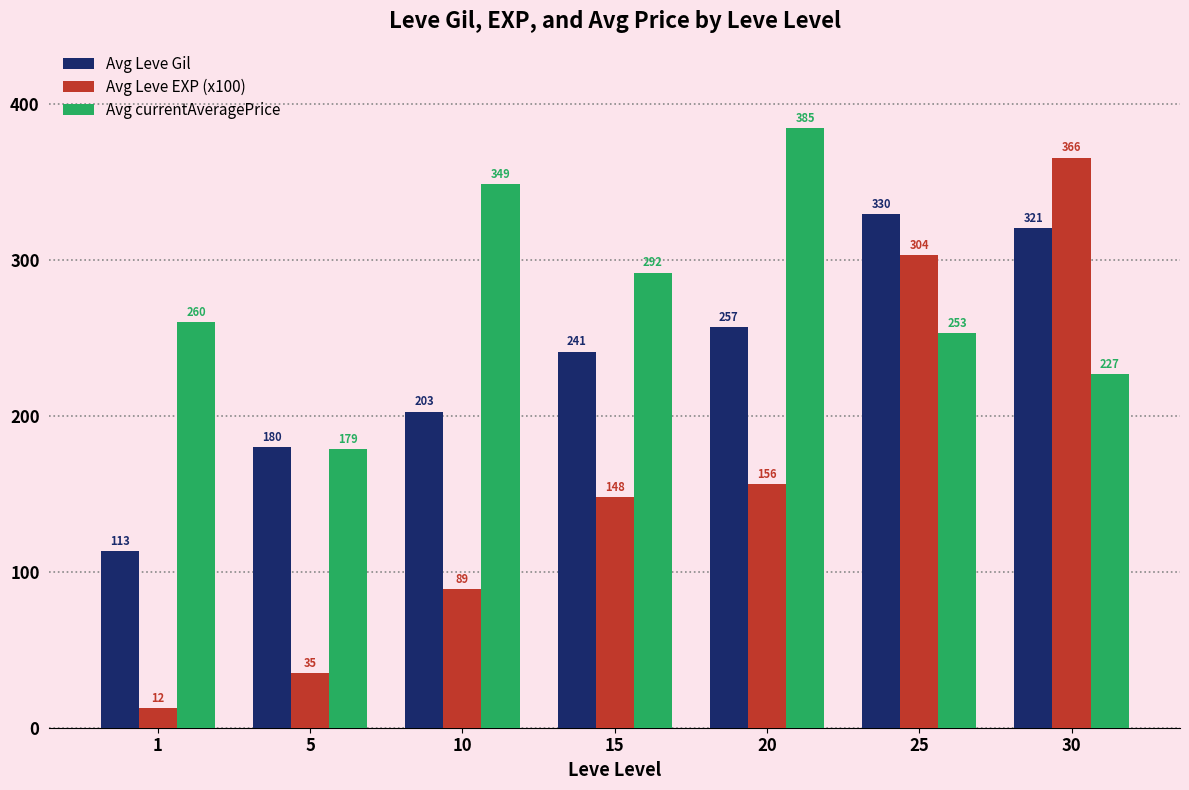

Which series changed the most between 1 and 25?

Avg Leve EXP (x100)